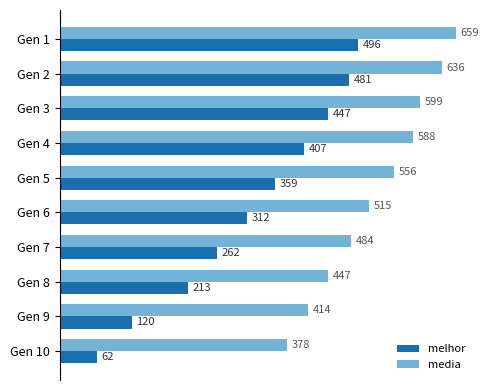

Is it true that media equals 388.5 at Gen 3?

False